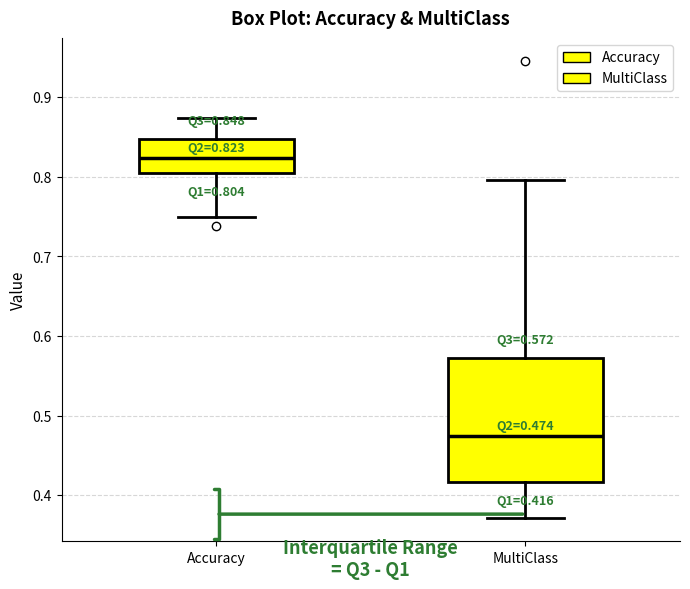

Comparing the boxes themselves (not the whiskers), which one is the tallest?

MultiClass